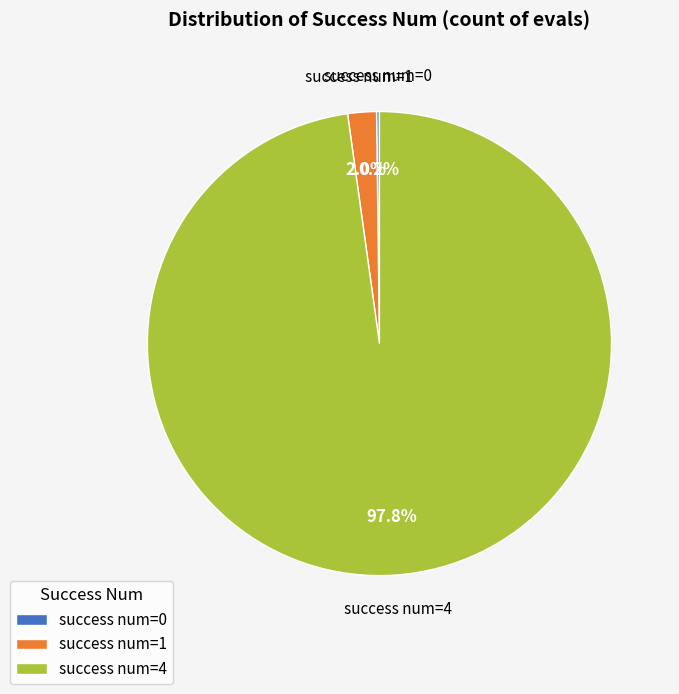

What percentage do success num=1 and success num=4 together represent?

99.8%